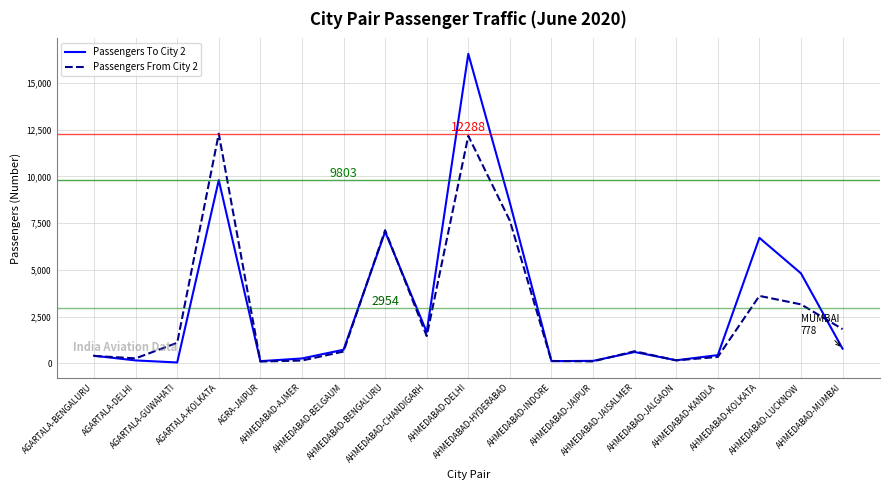

What is the spread (max minus min) of values at AGRA-JAIPUR?

21